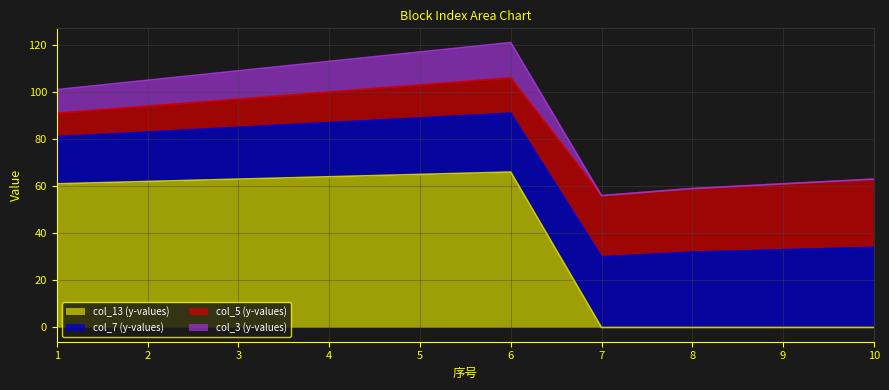

Does the chart display data point markers on the line(s)?

No